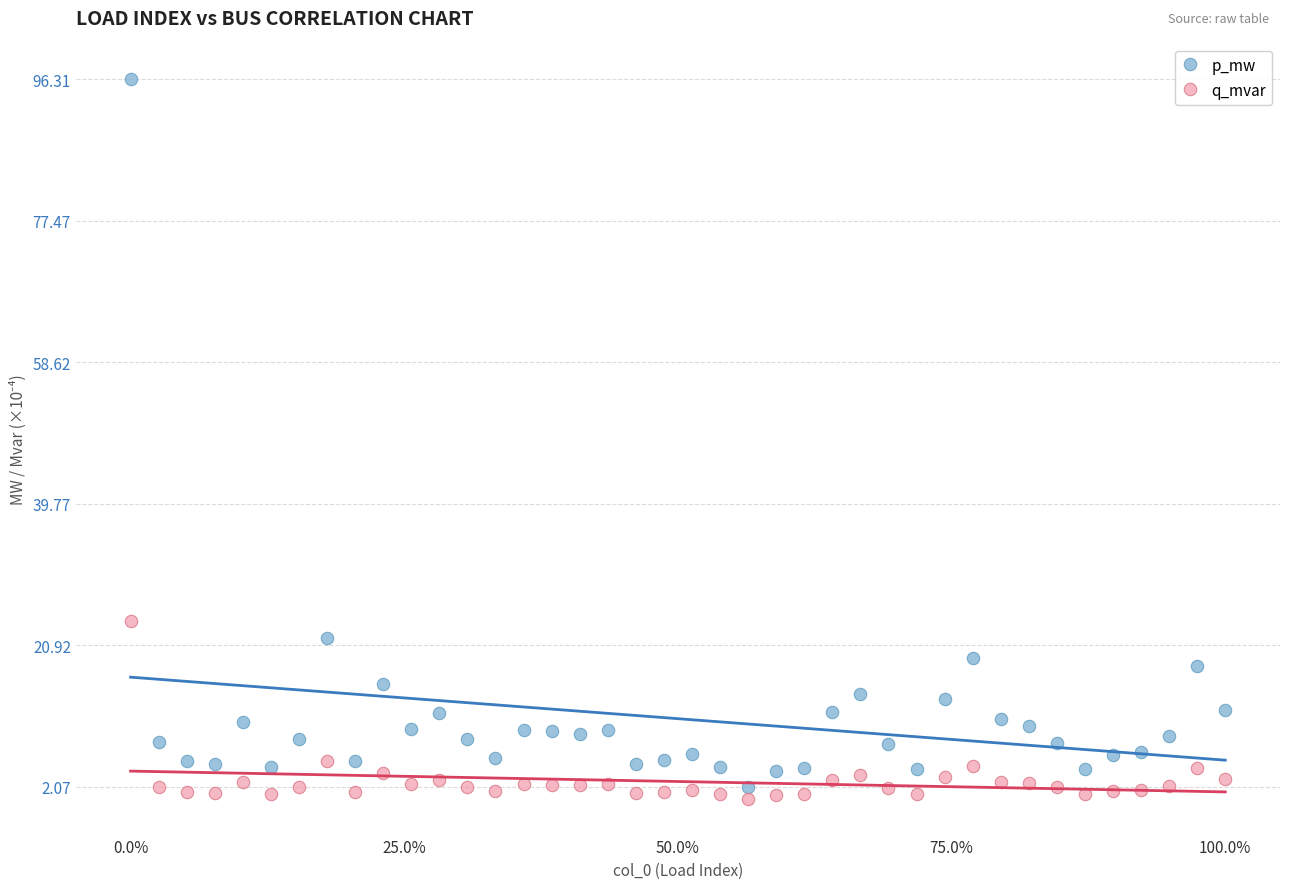

Which series has the largest Y range (max minus min)?

p_mw